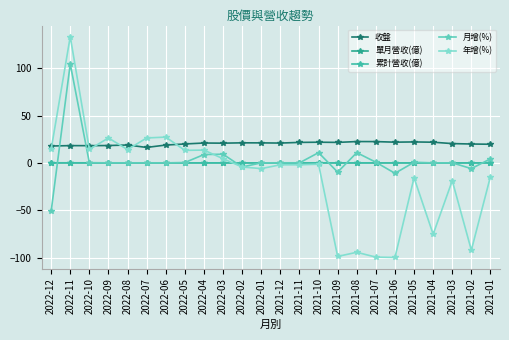

How many data points does each series have?

24